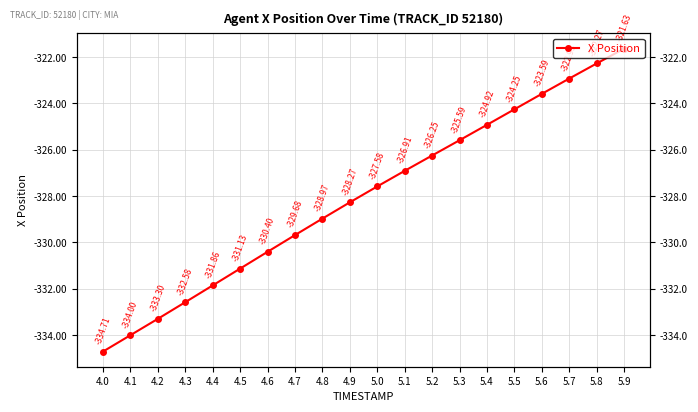

Does the chart have visible grid lines?

Yes